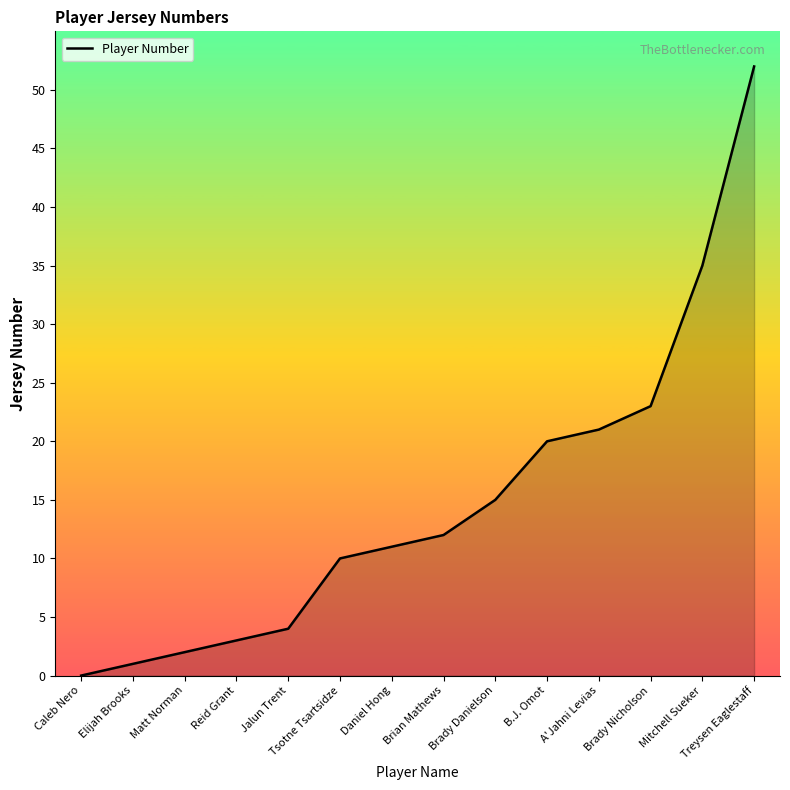

Reading right to left, extract all data points from this chart.

52	35	23	21	20	15	12	11	10	4	3	2	1	0